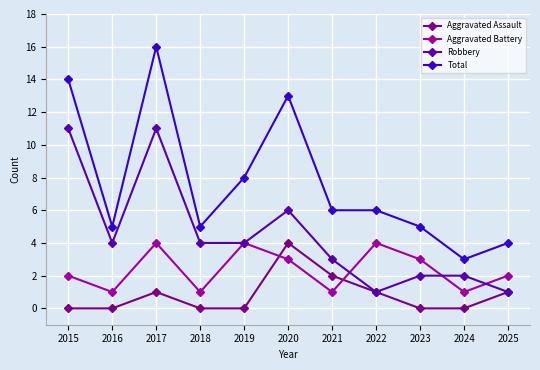

At 2020, list the series in order from smallest to largest.

Aggravated Battery, Aggravated Assault, Robbery, Total